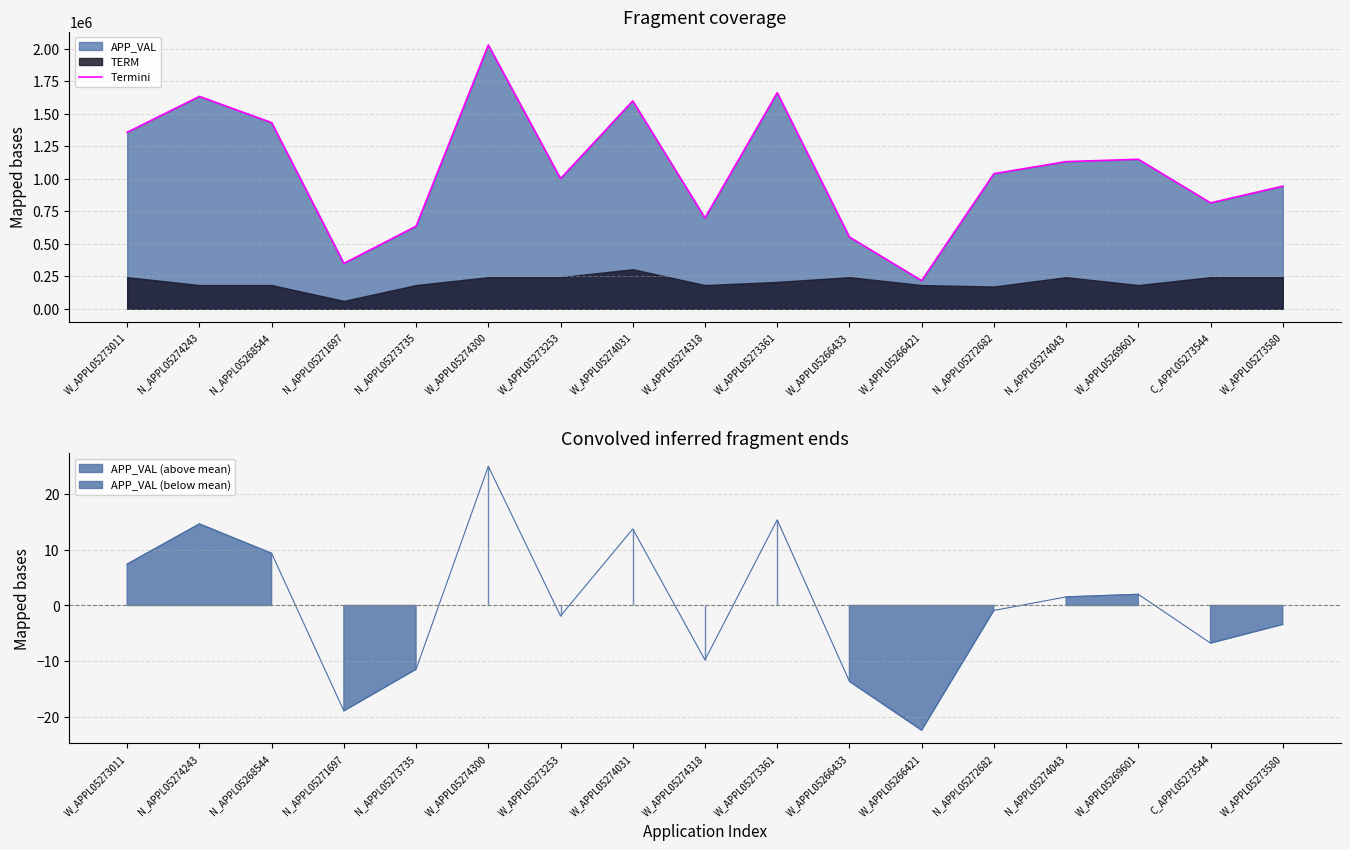

What is the label of the 17th point from the left?

W_APPL05273580